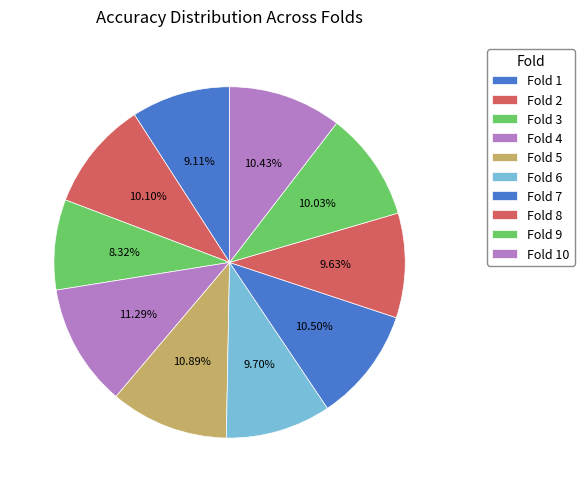

Is there a majority slice in this chart?

No